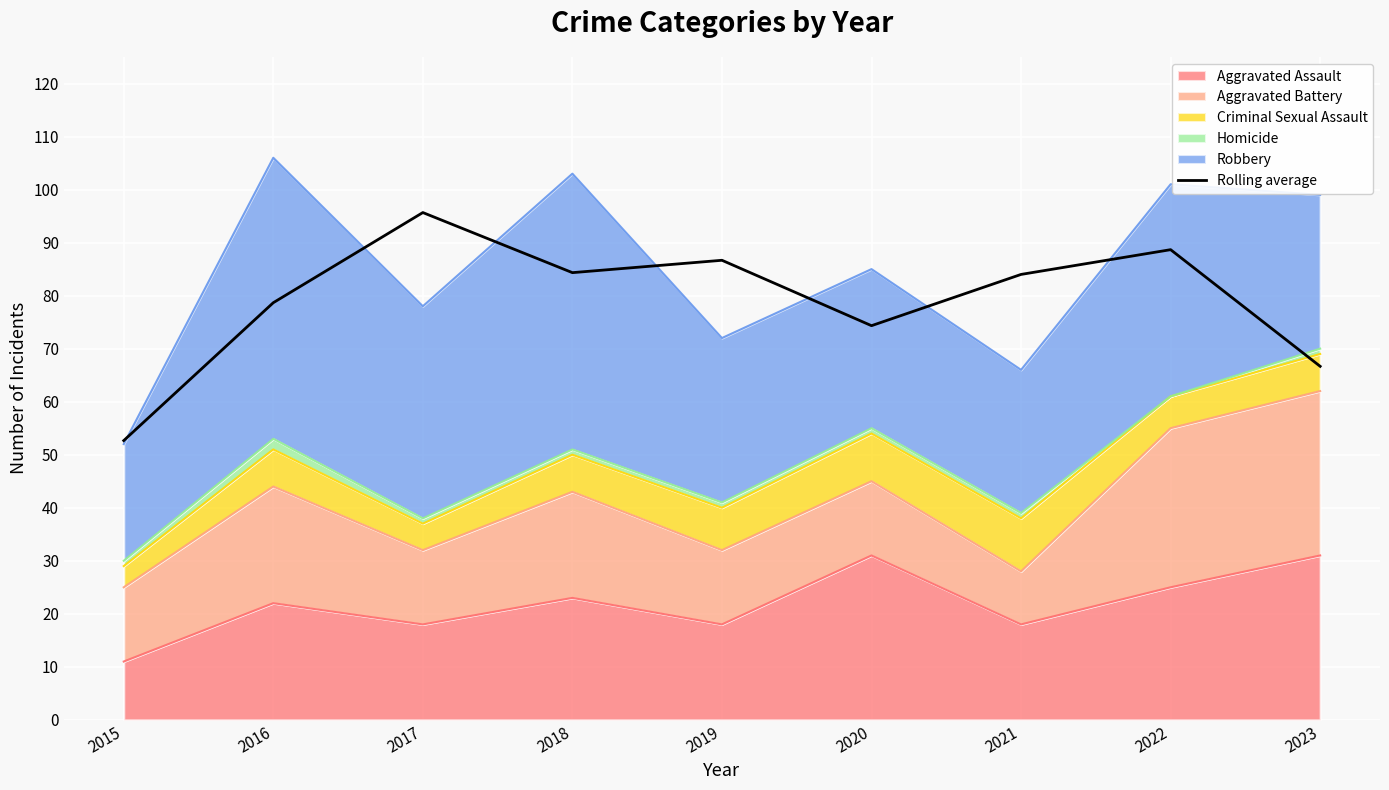

What is the smallest value displayed?

52.7